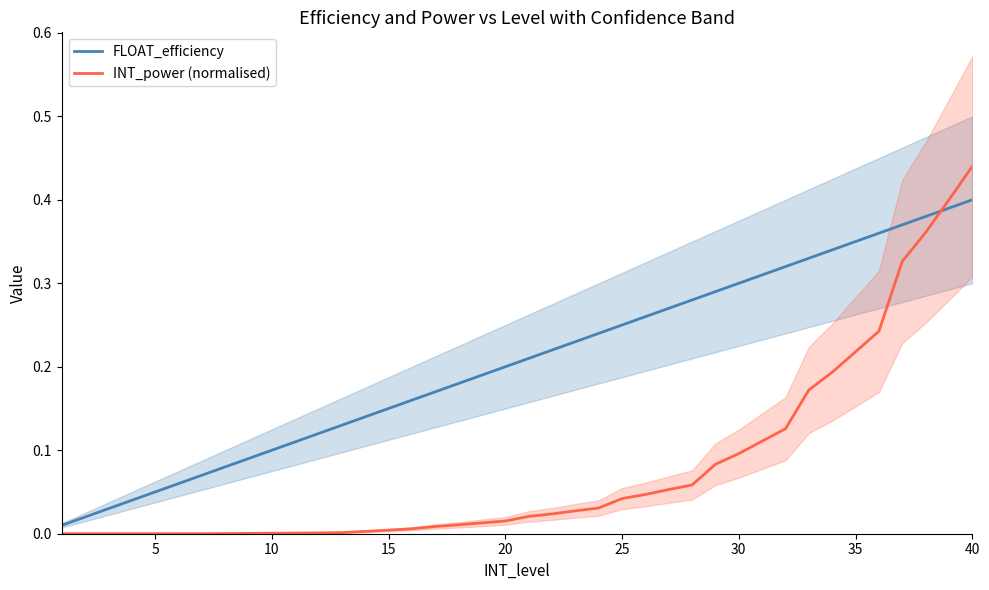

Is it true that FLOAT_efficiency equals 0.4 at 40?

True